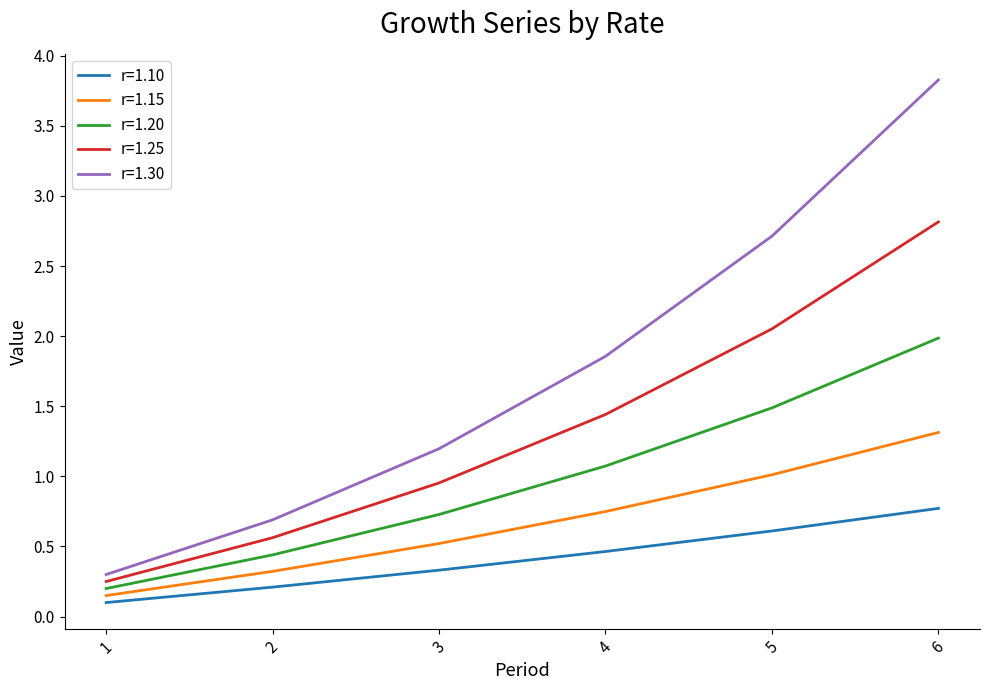

True or false: r=1.30 and r=1.10 cross at least once.

False